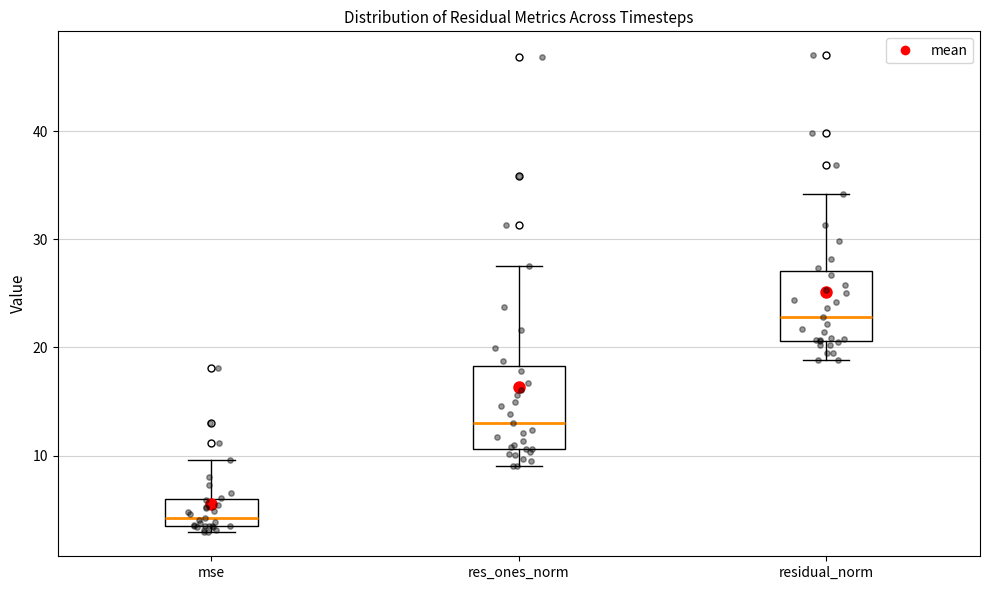

Where does the upper whisker of the box for mse end on the y-axis? The values are not printed on the chart, so give them approximately, as read against the axis.

10